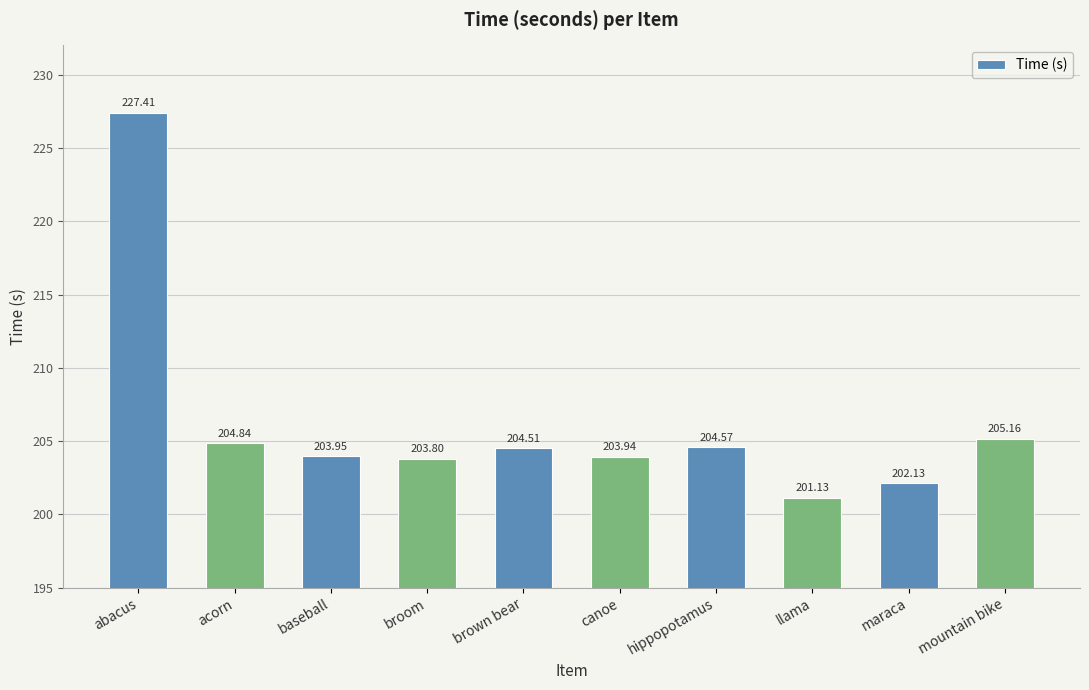

What is the value of the 9th bar from the left?

202.1